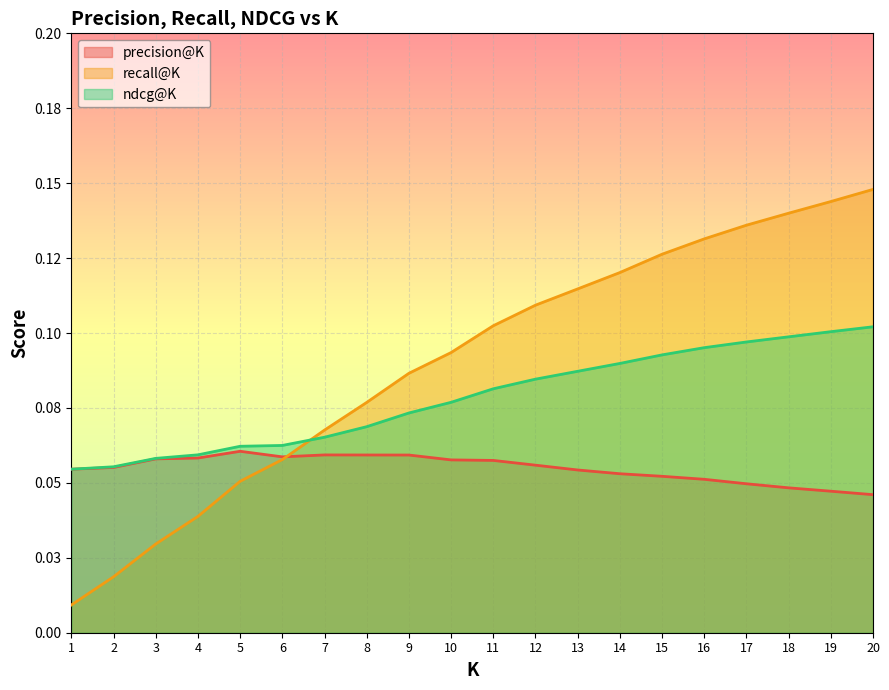

How many intersections are there between recall@K and precision@K?

1